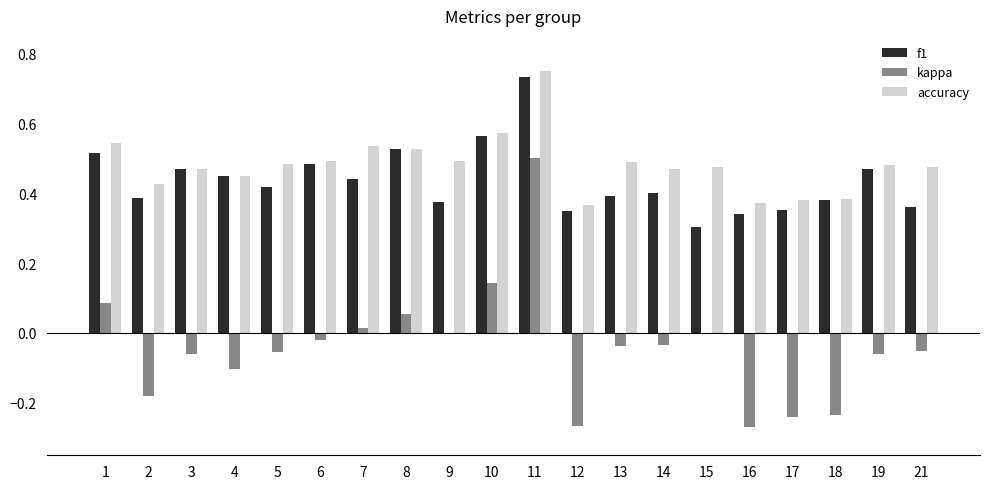

Is it true that f1 equals 0.5 at 3?

True